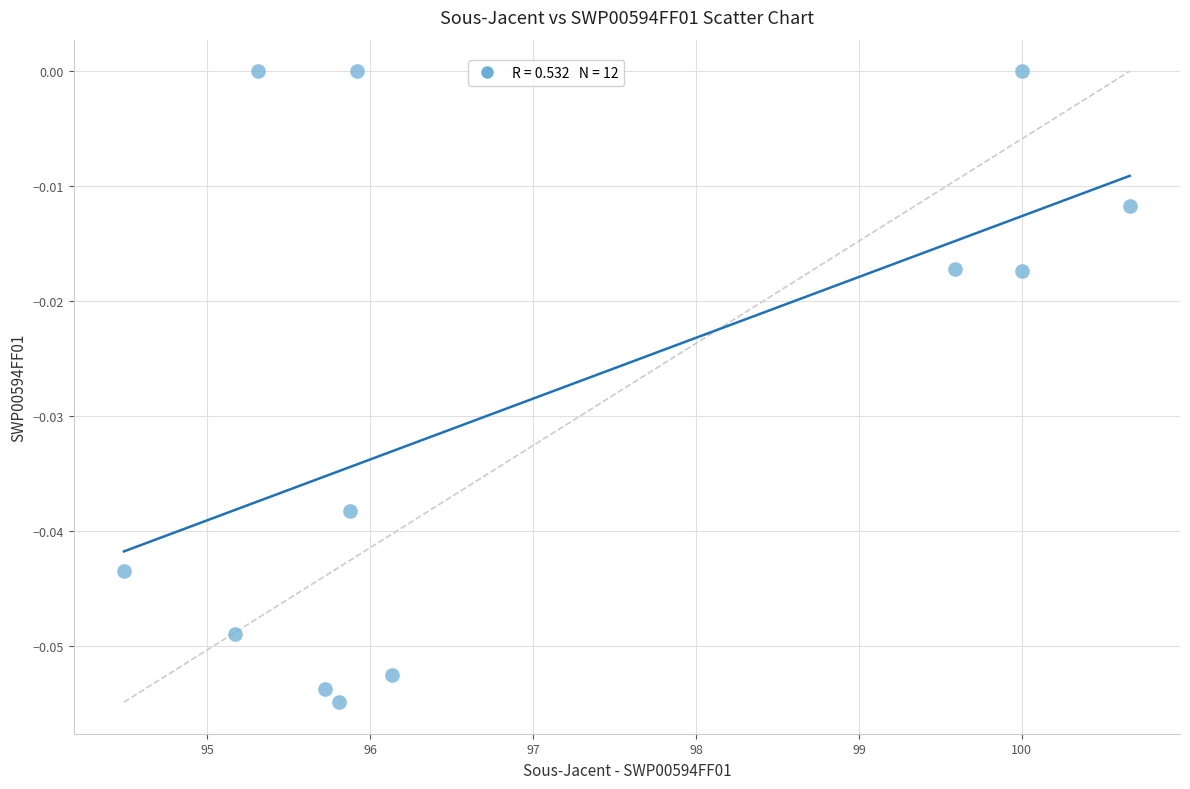

What is the range of X values (max minus min)?

6.2